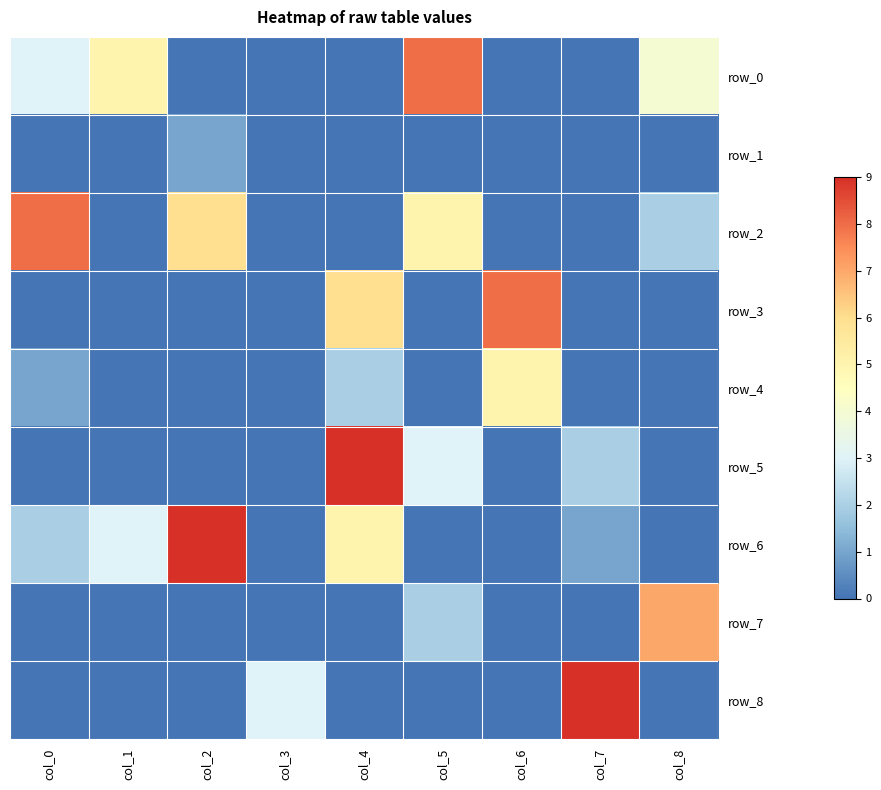

What is the difference between the maximum and second lowest values in the row_0 series?

8